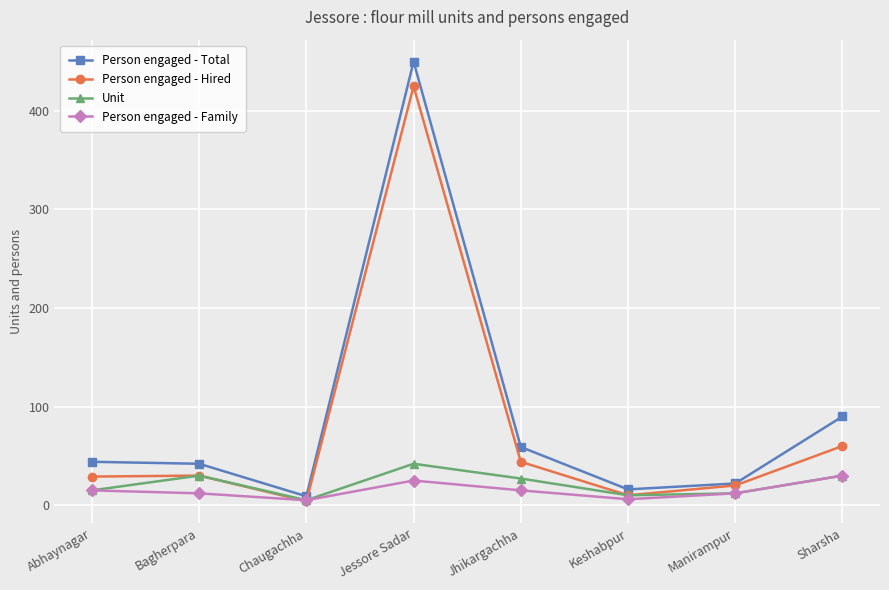

Which label corresponds to the largest value in the chart?

Jessore Sadar